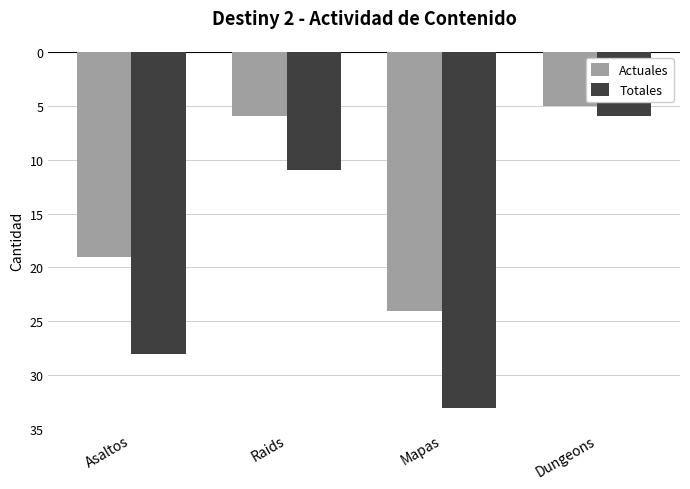

The value of Actuales at Asaltos is -30. True or false?

False